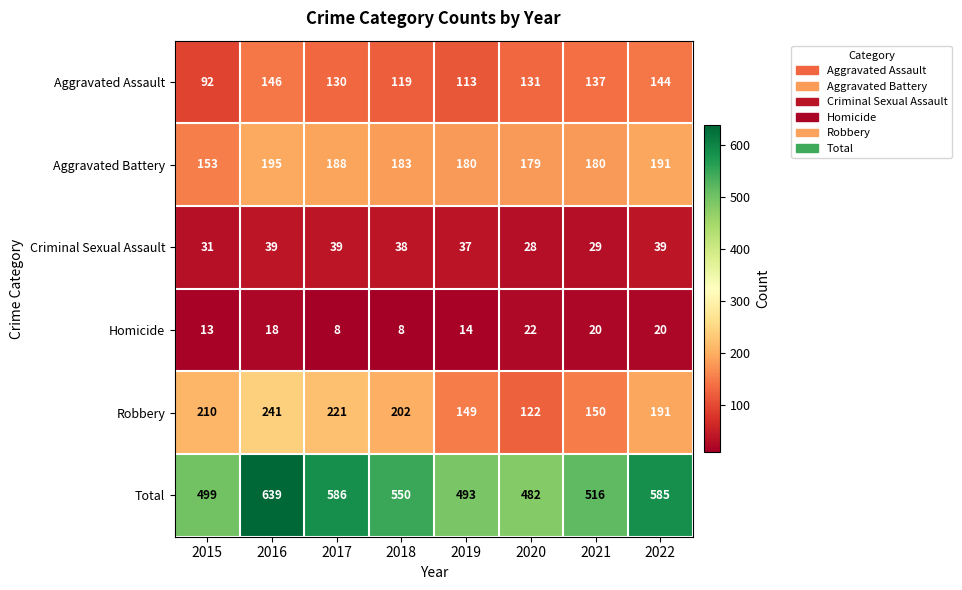

Where is Total nearest to the value 560?

2018